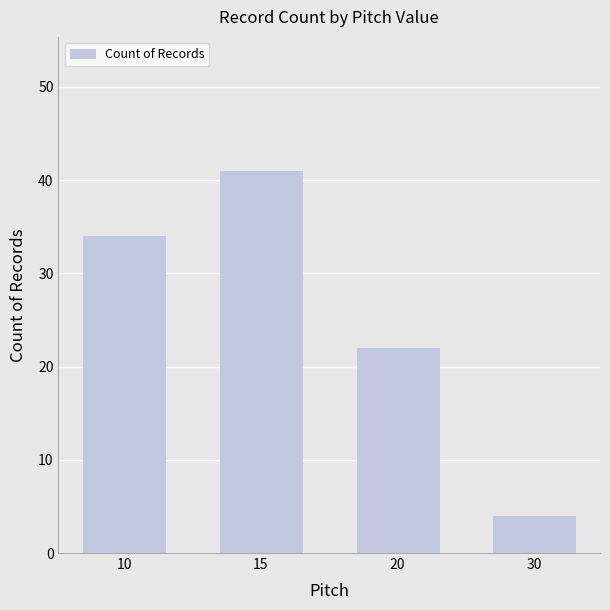

Read the value at 15.

41